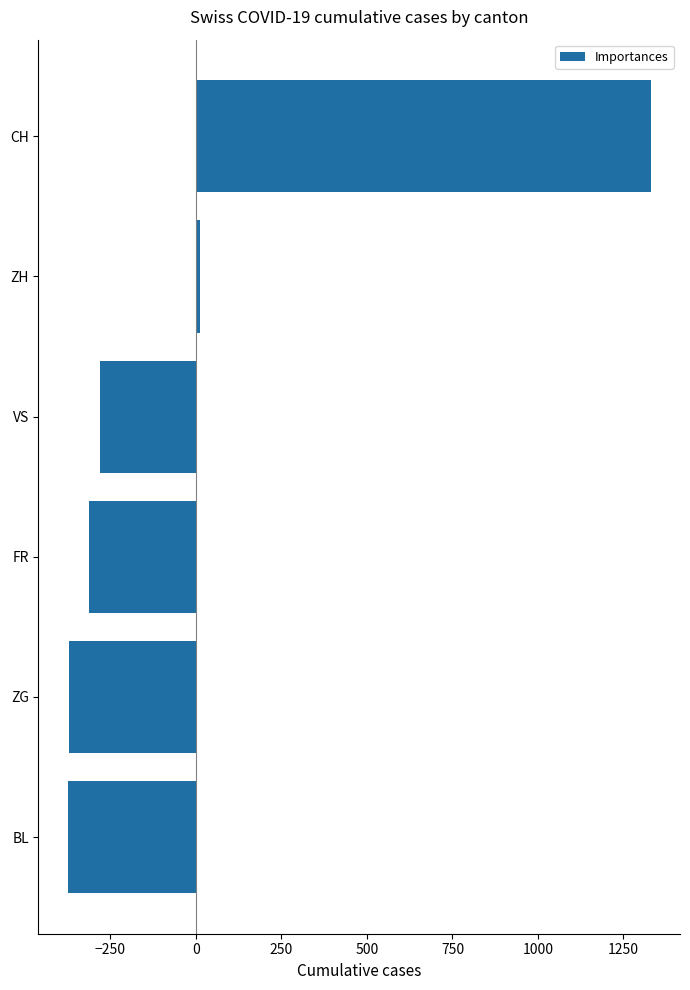

What is the greatest value displayed?

1330